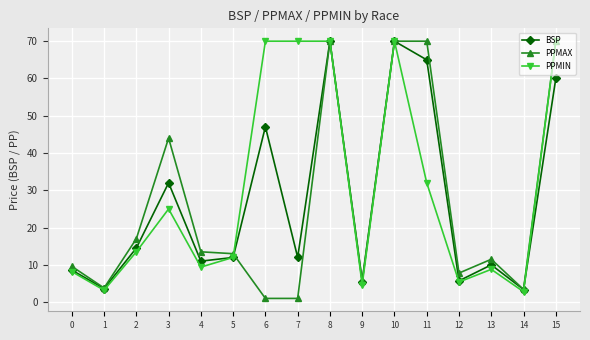

What is the value of the PPMIN point at the 1st from the left?

8.2